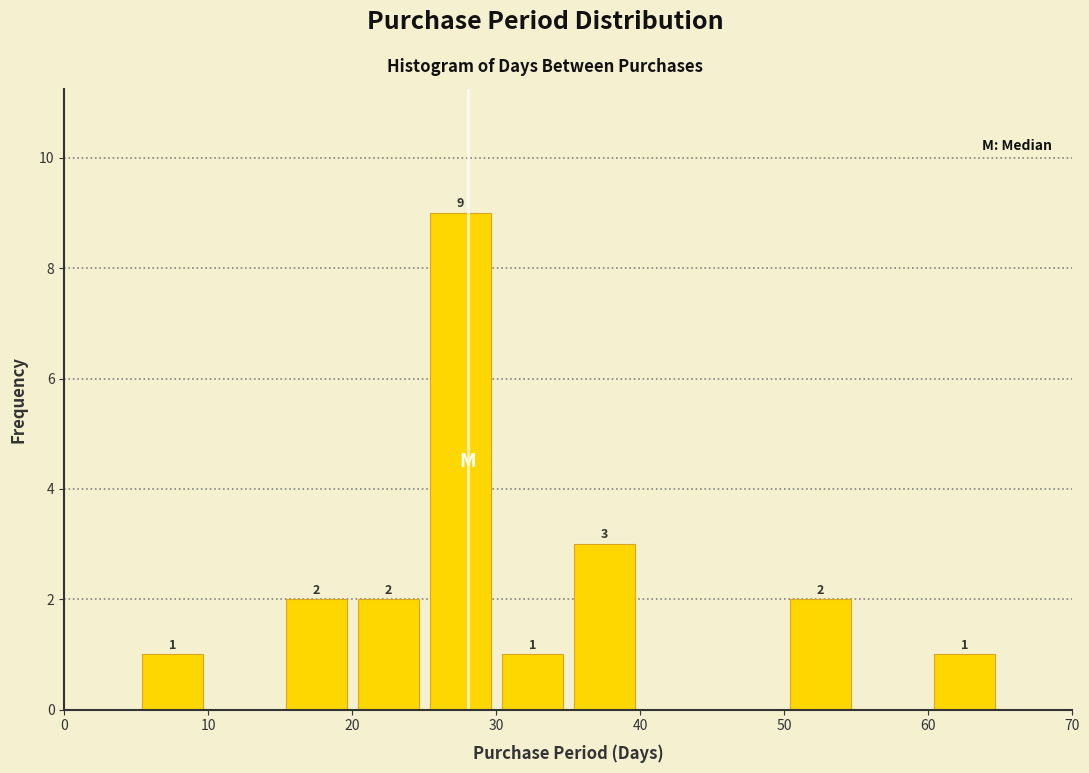

Over which range of the x-axis is the bar tallest?

25 to 30